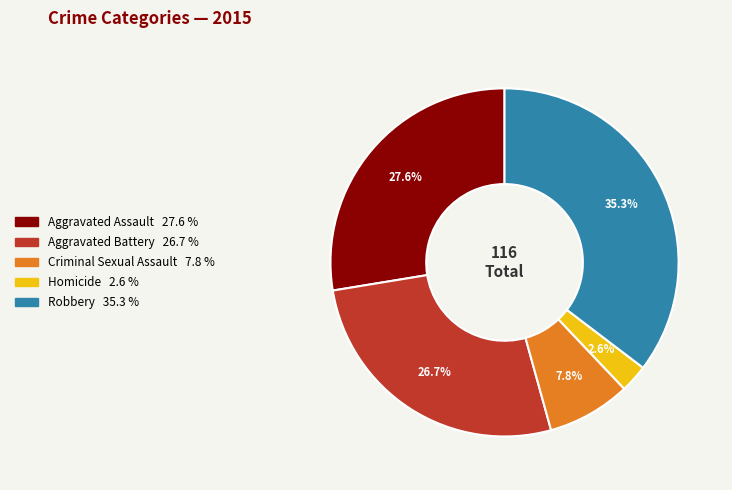

What percentage is the Criminal Sexual Assault slice, to the nearest percent?

8%